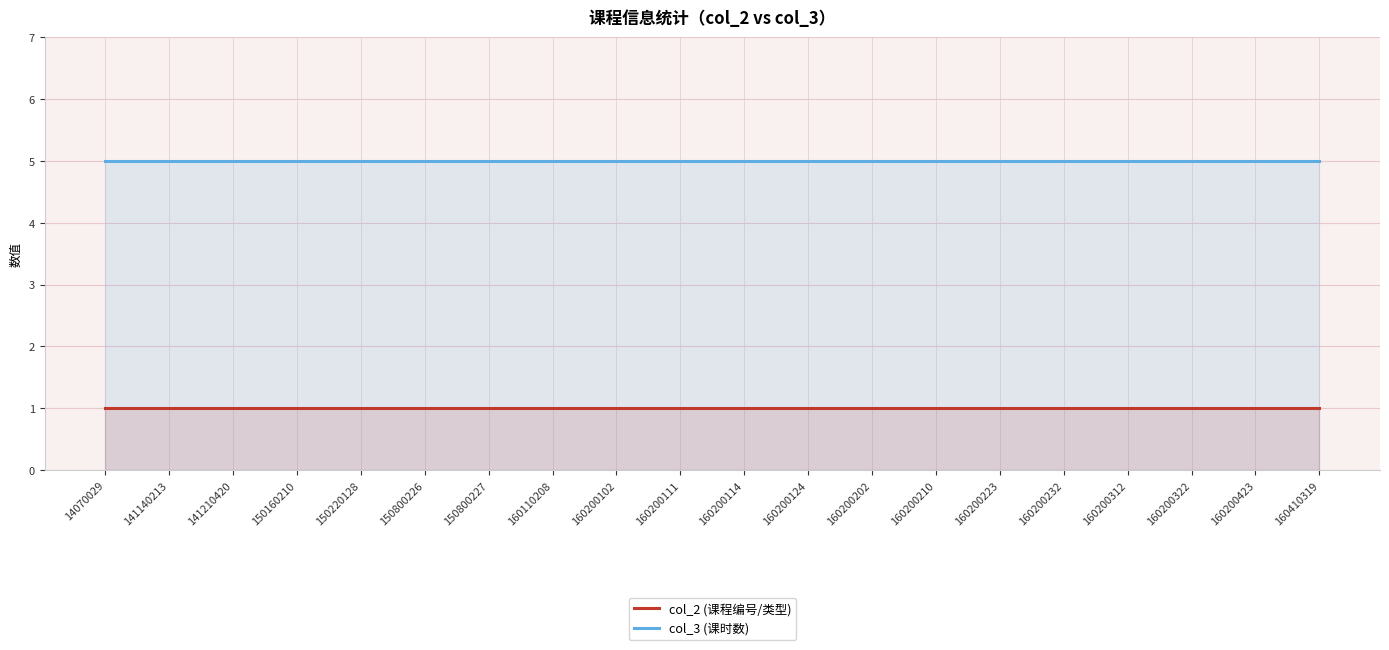

True or false: col_2 (课程编号/类型) and col_3 (课时数) intersect in this chart.

False